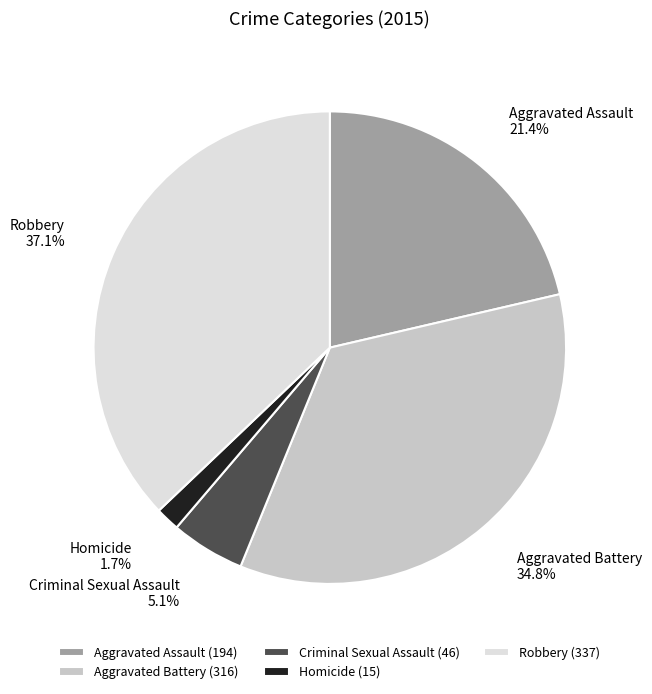

Rank the categories by value from highest to lowest.

Robbery, Aggravated Battery, Aggravated Assault, Criminal Sexual Assault, Homicide